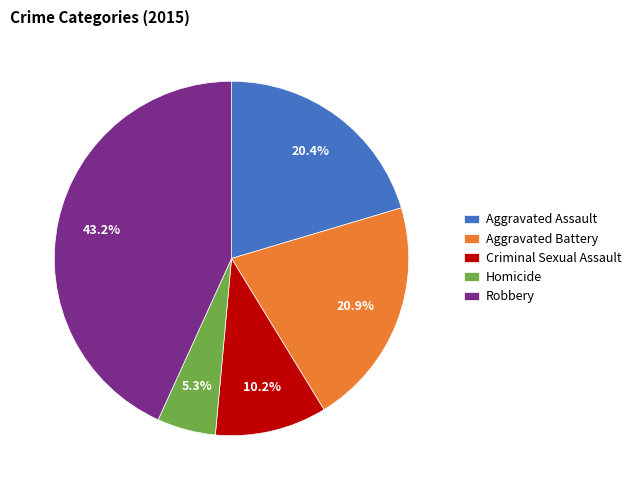

To the nearest percent, what is the average slice percentage?

20%